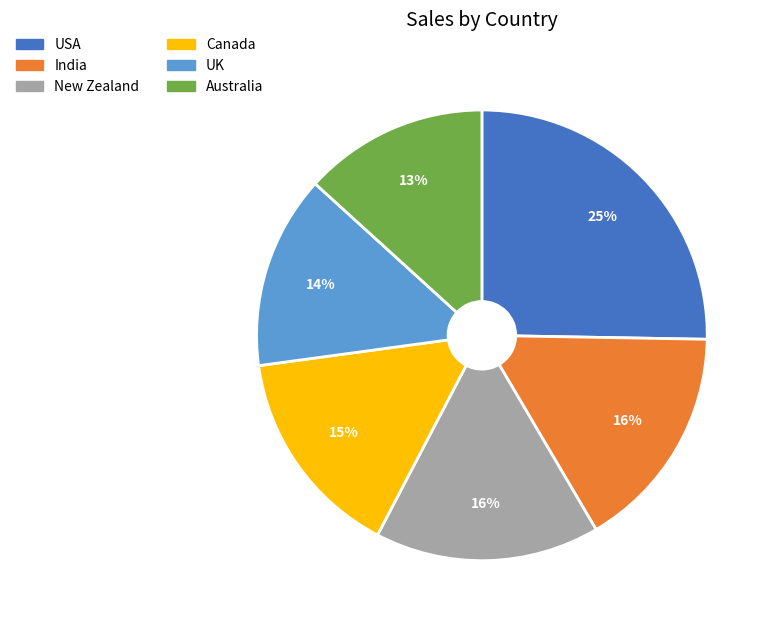

Approximately how many times larger is the value at UK compared to India?

0.9